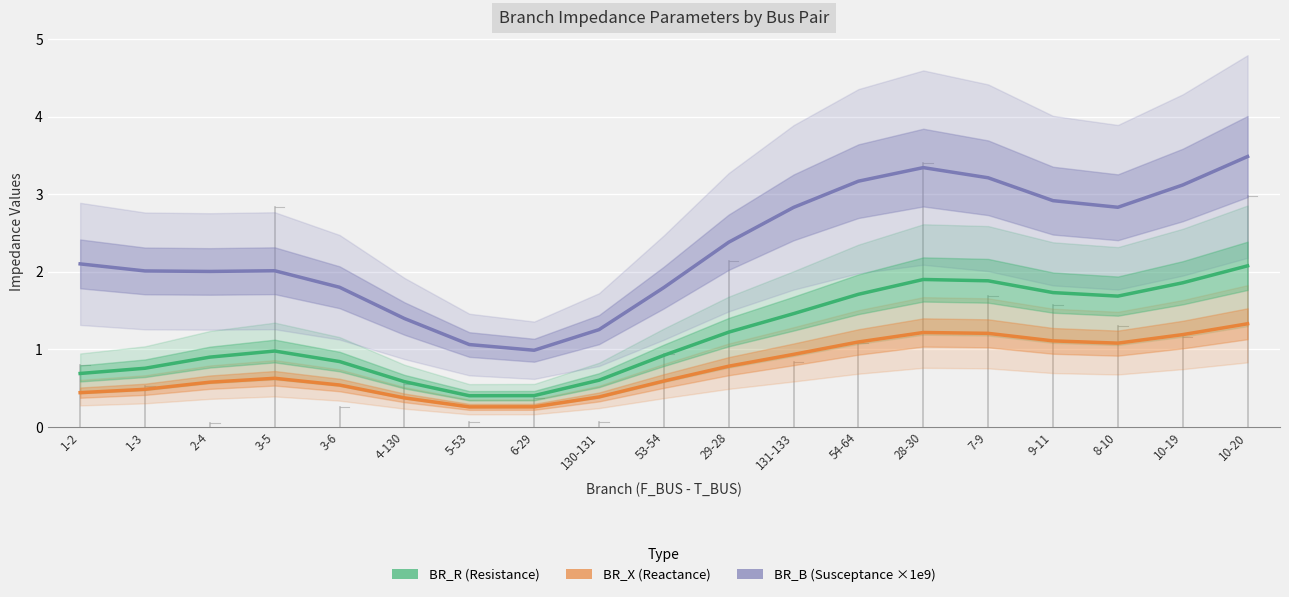

What is the label of the 6th point from the right?

28-30